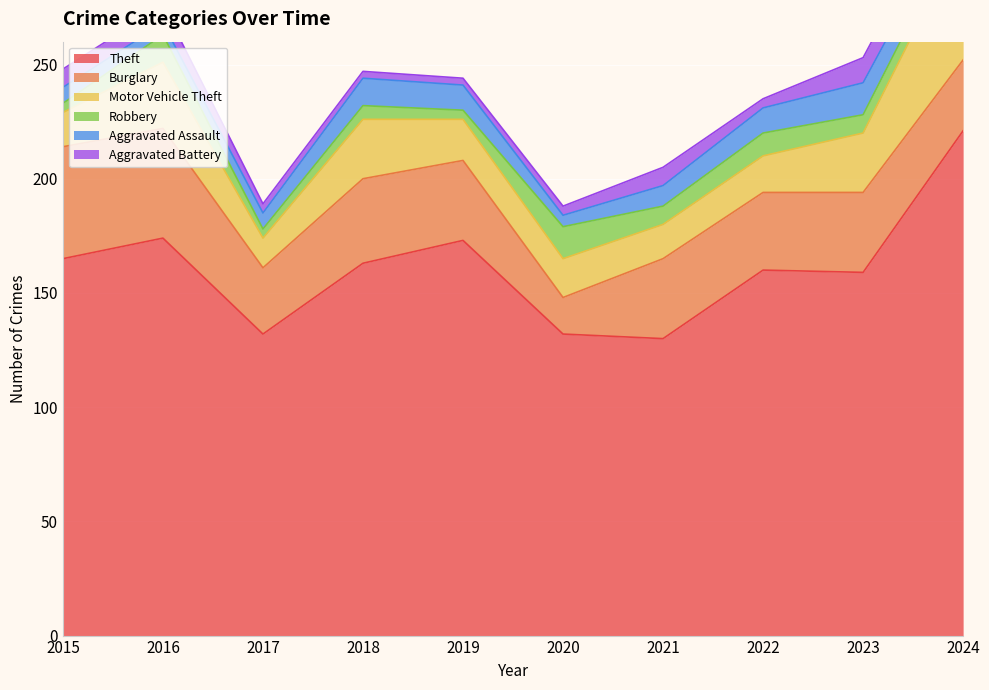

Reading right to left, what are all the values shown in this chart?

Theft: 221	159	160	130	132	173	163	132	174	165
Burglary: 31	35	34	35	16	35	37	29	48	49
Motor Vehicle Theft: 55	26	16	15	17	18	26	13	29	15
Robbery: 7	8	10	8	14	4	6	4	12	4
Aggravated Assault: 9	14	11	9	5	11	12	7	5	7
Aggravated Battery: 12	11	4	8	4	3	3	4	8	8